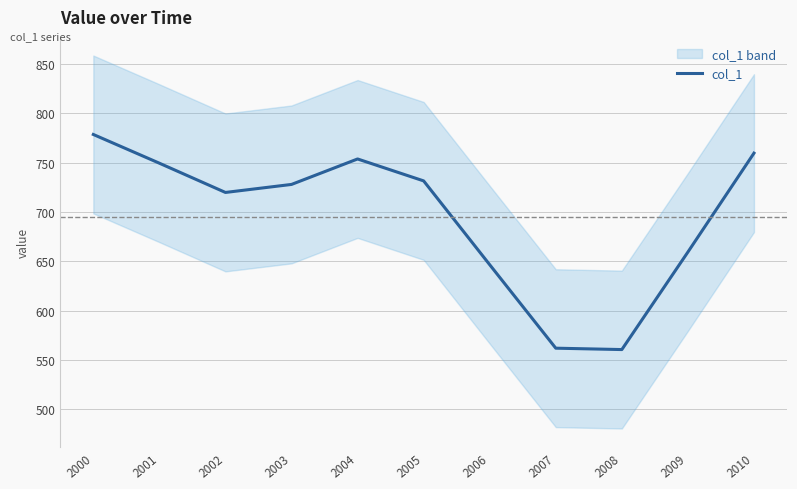

What is the ratio of the value at 2010 to the value at 2005?

1.0